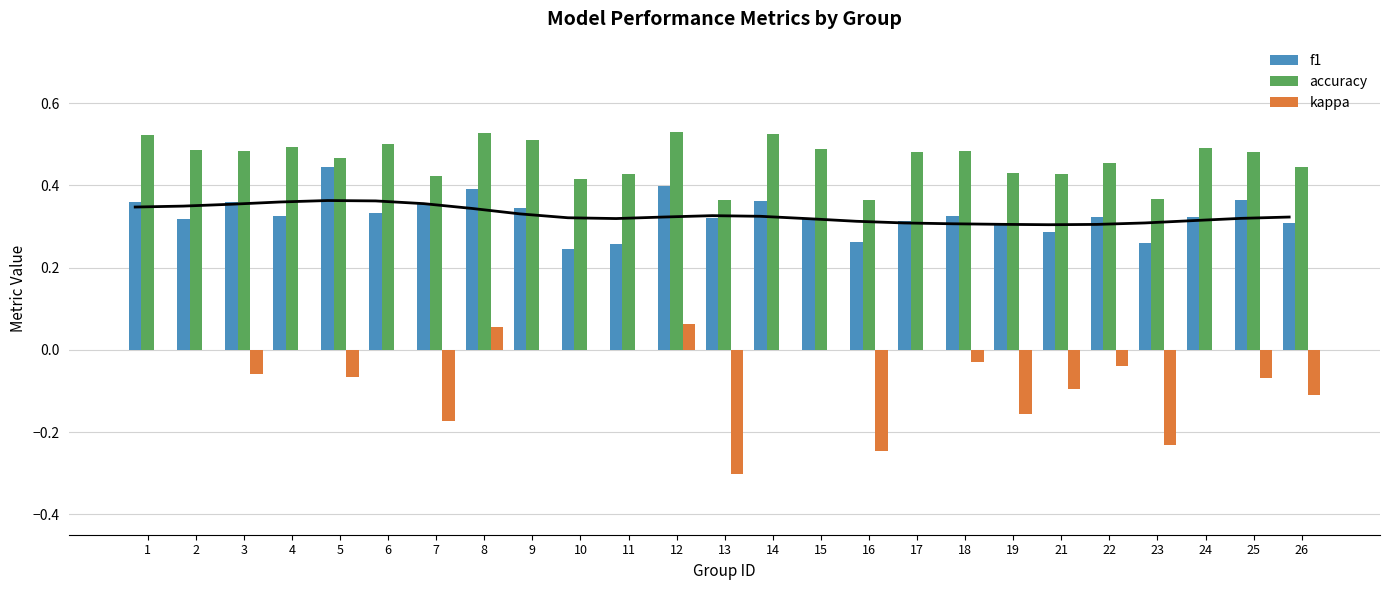

At which category is the sum across all series the highest?

12